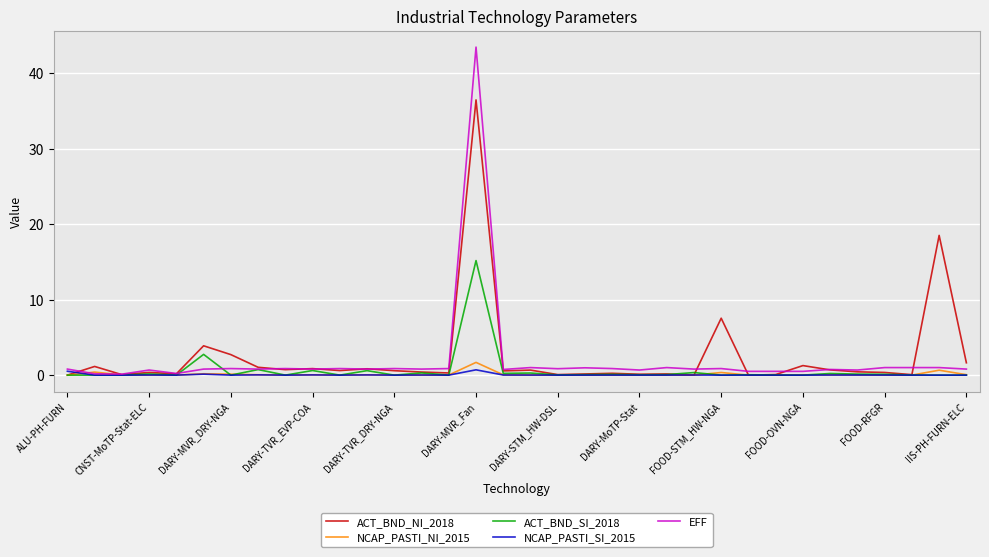

How many lines are shown in the chart?

5